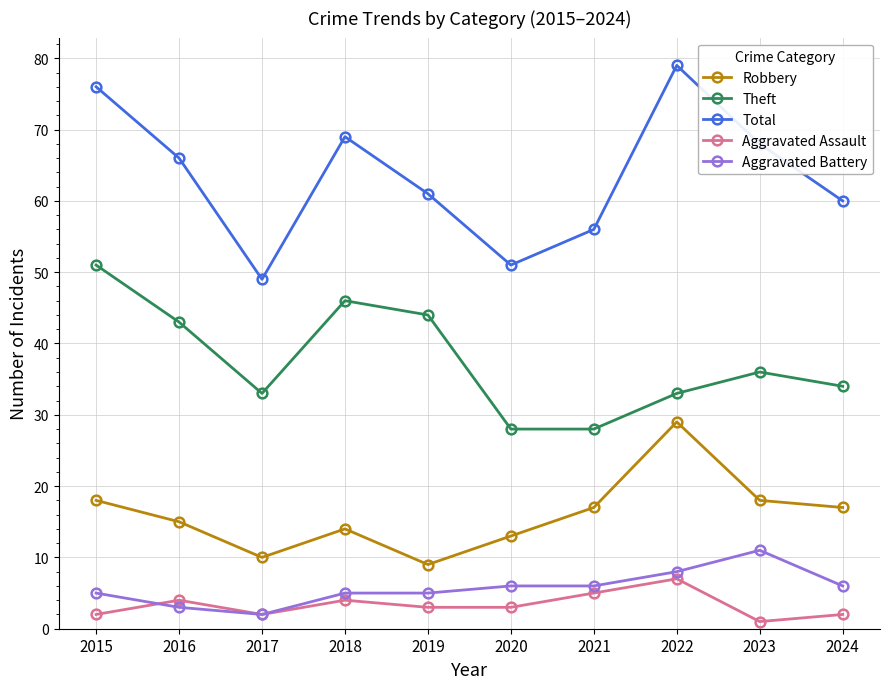

Does the chart have visible grid lines?

Yes